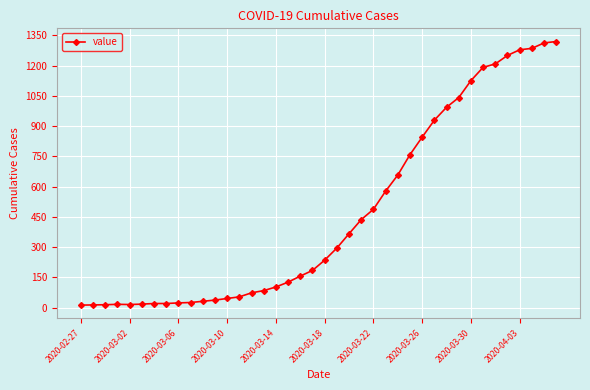

What is the average value?

467